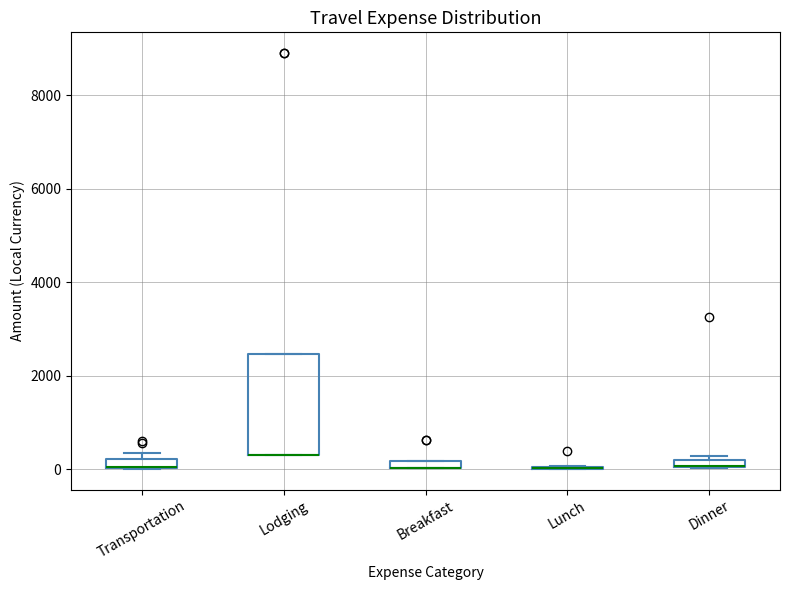

Comparing the boxes themselves (not the whiskers), which one is the tallest?

Lodging